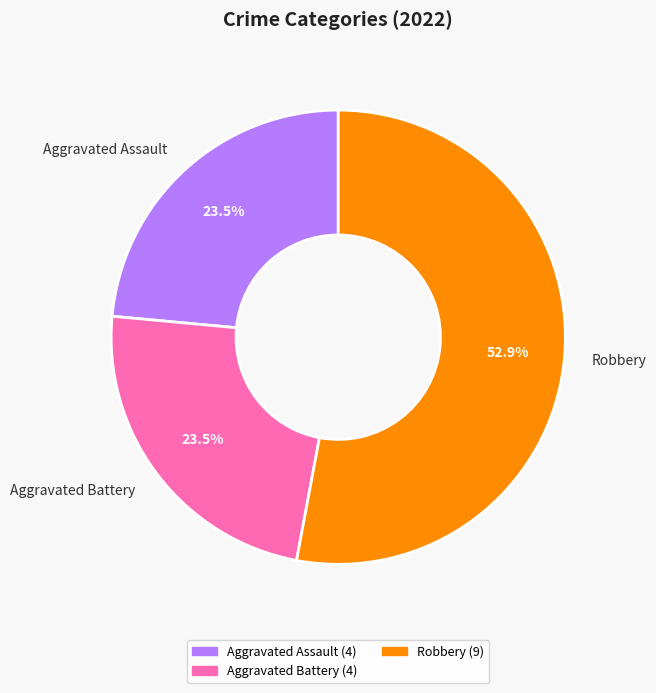

How many slices are in this pie chart?

3